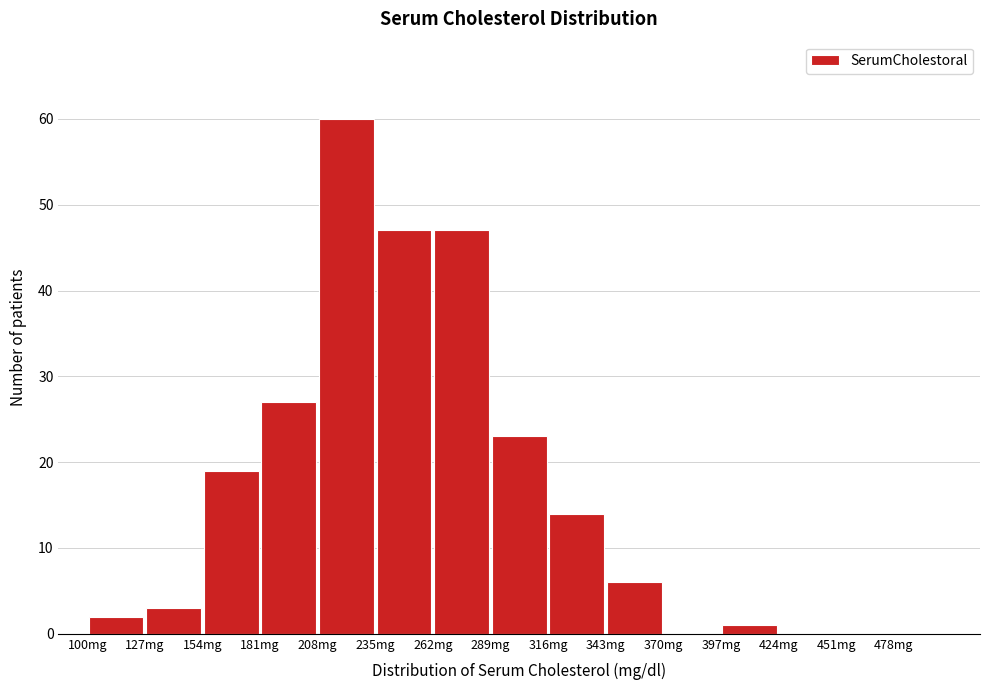

Reading left to right, list every bar in this chart as the range it spans on the x-axis followed by its height. Neither the bar edges nor the heights are printed on the chart, so give them approximately, as read against the axes.

100 to 127: 2
127 to 154: 3
154 to 181: 19
181 to 208: 27
208 to 235: 60
235 to 262: 47
262 to 289: 47
289 to 316: 23
316 to 343: 14
343 to 370: 6
370 to 397: 0
397 to 424: 1
424 to 451: 0
451 to 478: 0
478 to 505: 0